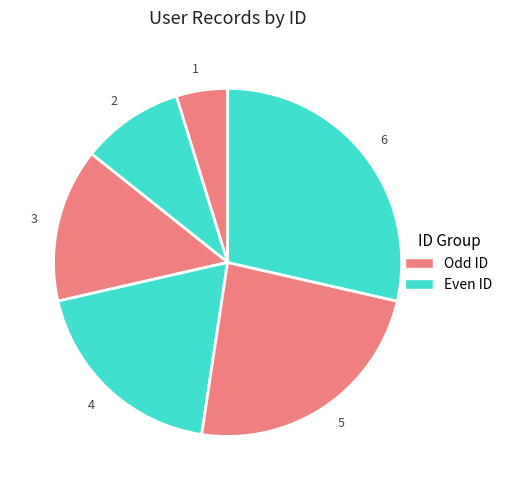

True or false: 5 accounts for 24% of the total.

True